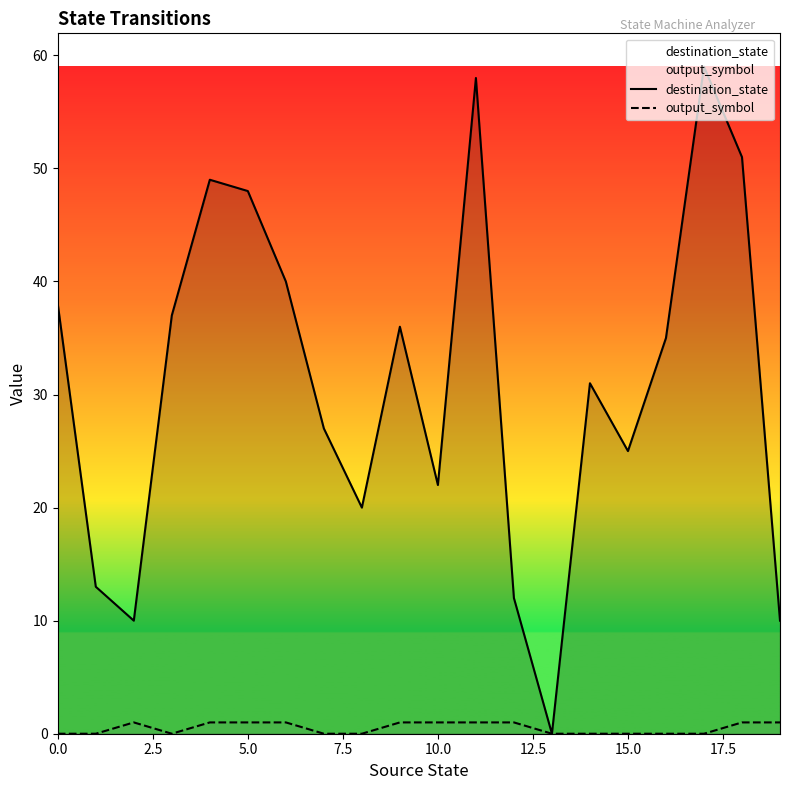

Rank the series by their average value, from highest to lowest.

destination_state, output_symbol